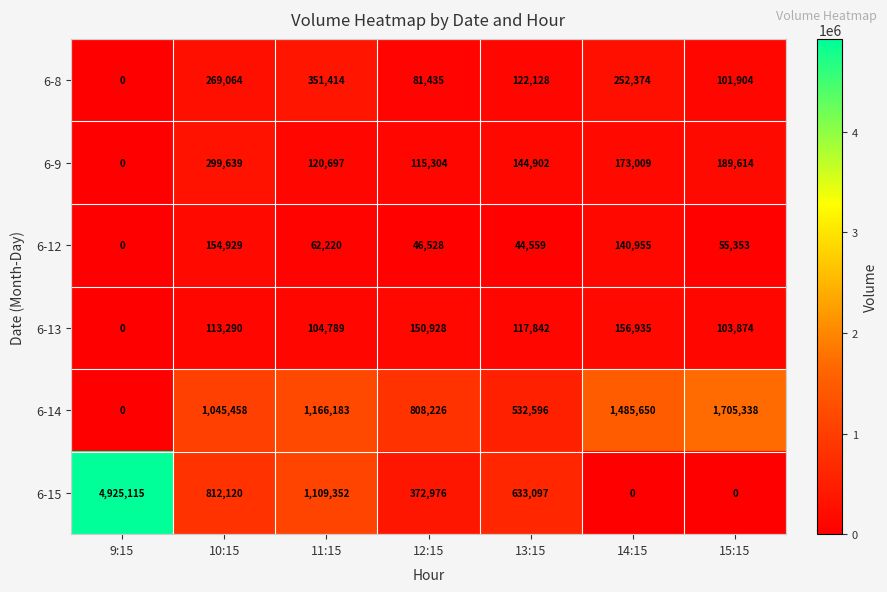

How many 6-14 values are between 532596 and 1485650?

5